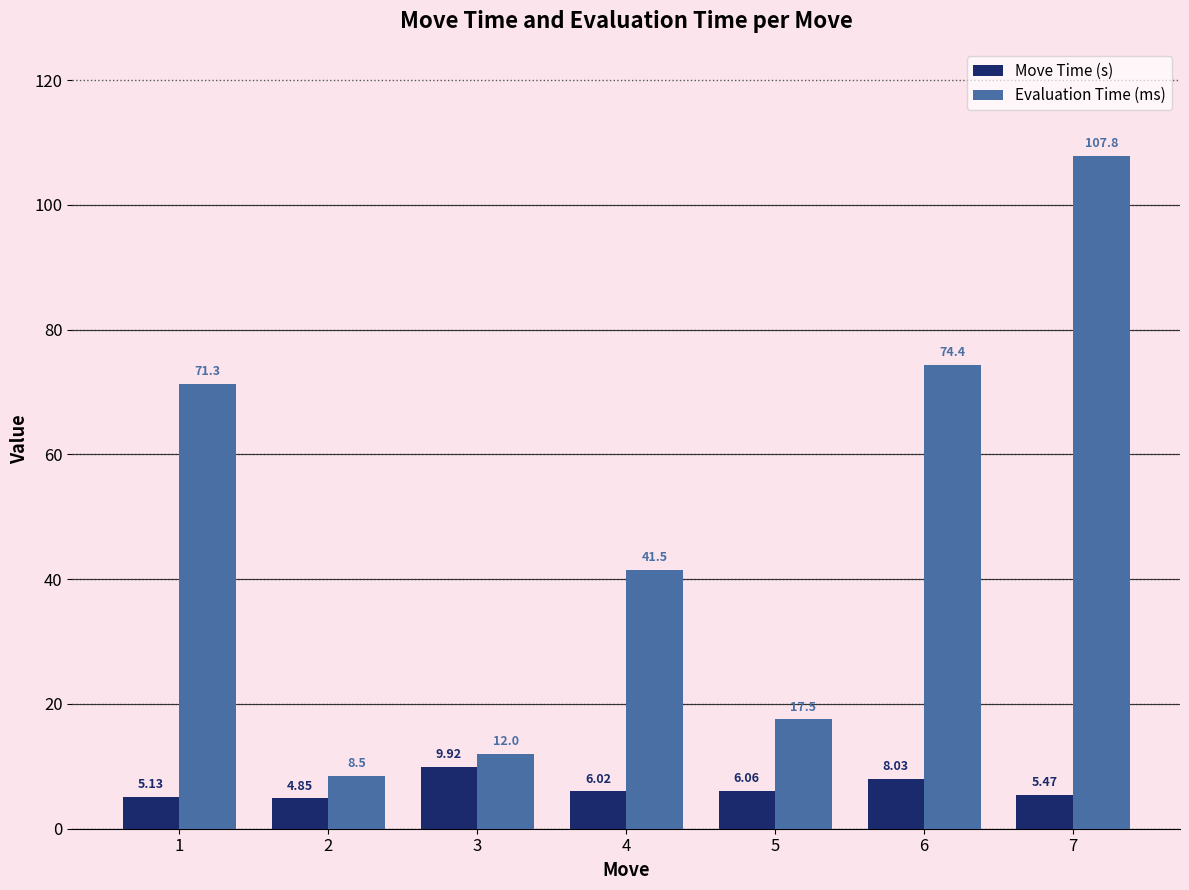

Rank the series by their average value, from highest to lowest.

Evaluation Time (ms), Move Time (s)